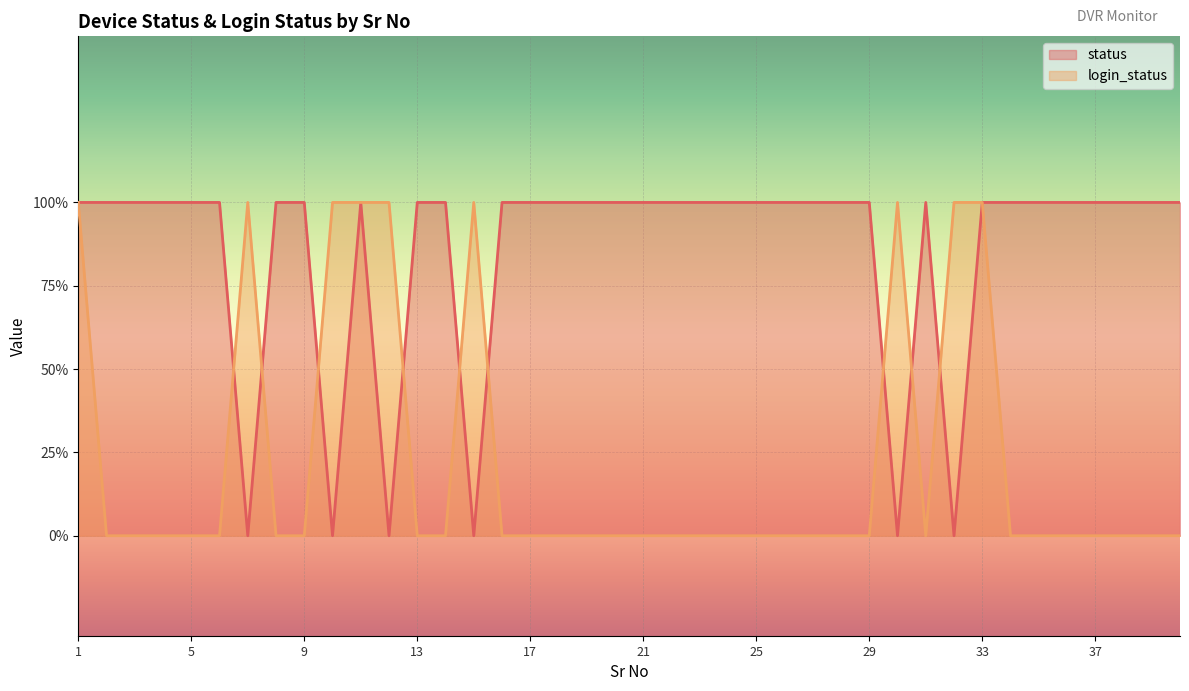

Where is the first local maximum for status?

11